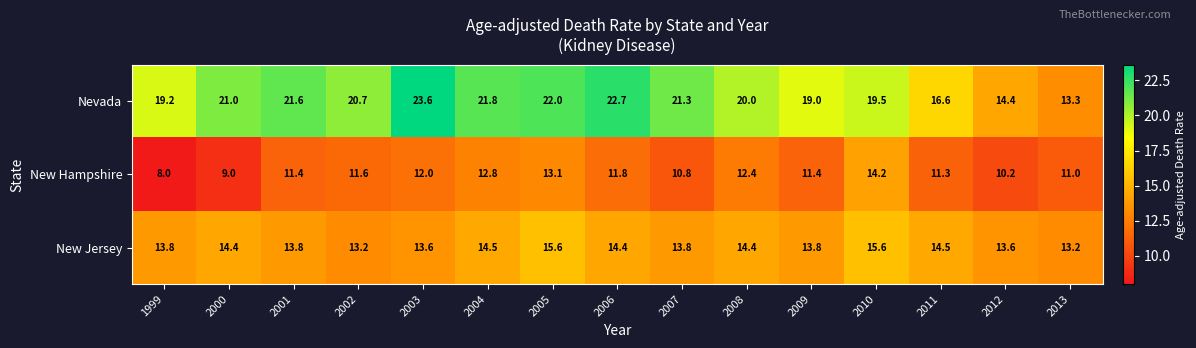

Rank the series by their maximum value, from lowest to highest.

New Hampshire, New Jersey, Nevada